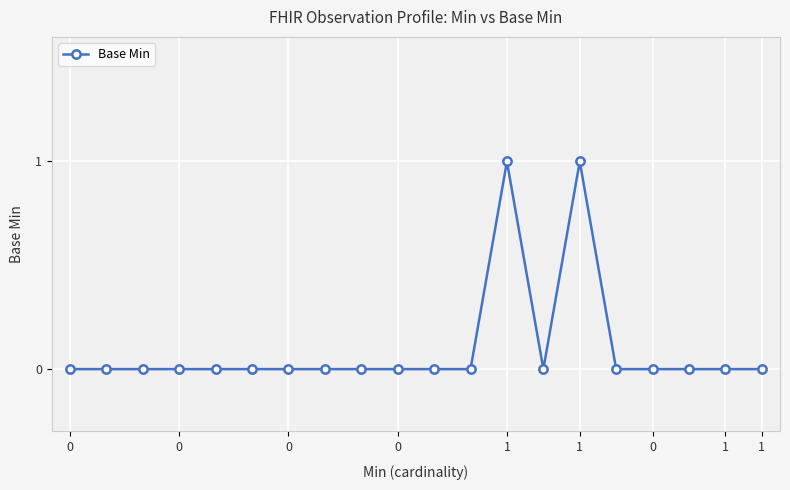

Reading left to right, transcribe all the data shown in this chart.

0	0	0	0	0	0	0	0	0	0	0	0	1	0	1	0	0	0	0	0